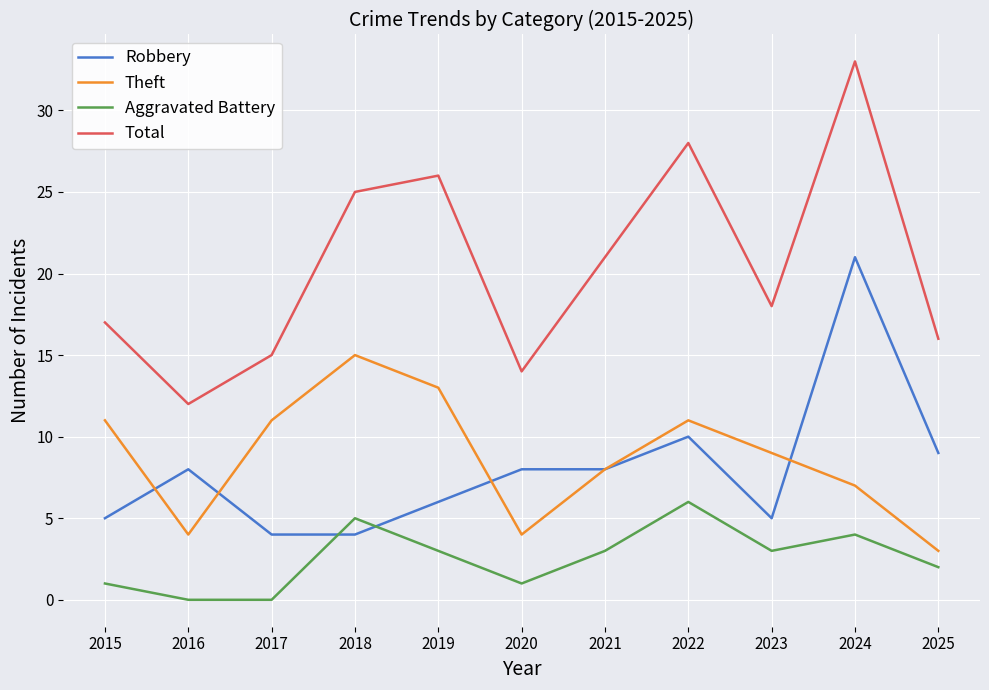

Which series changed the most between 2015 and 2017?

Total